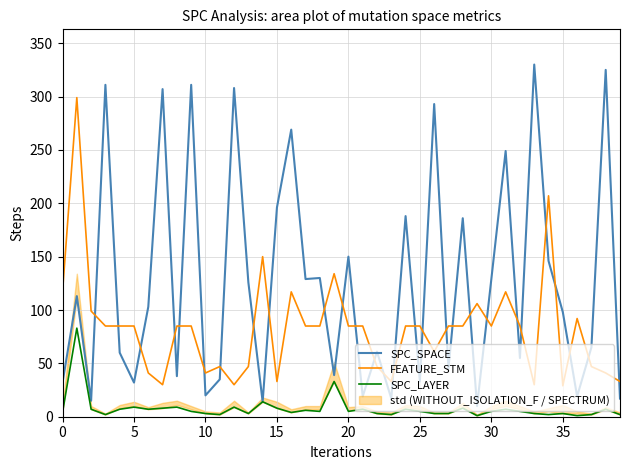

Rank the series by their maximum value, from lowest to highest.

SPC_LAYER, FEATURE_STM, SPC_SPACE